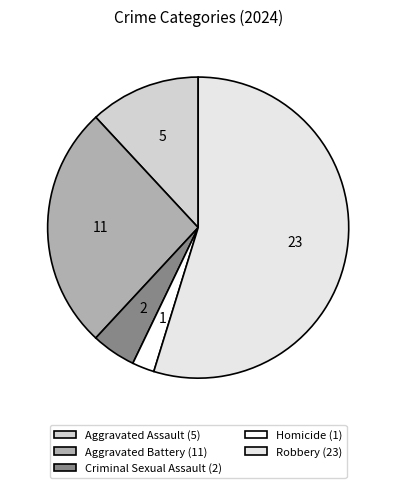

Is it true that Aggravated Assault is 25% of the pie?

False